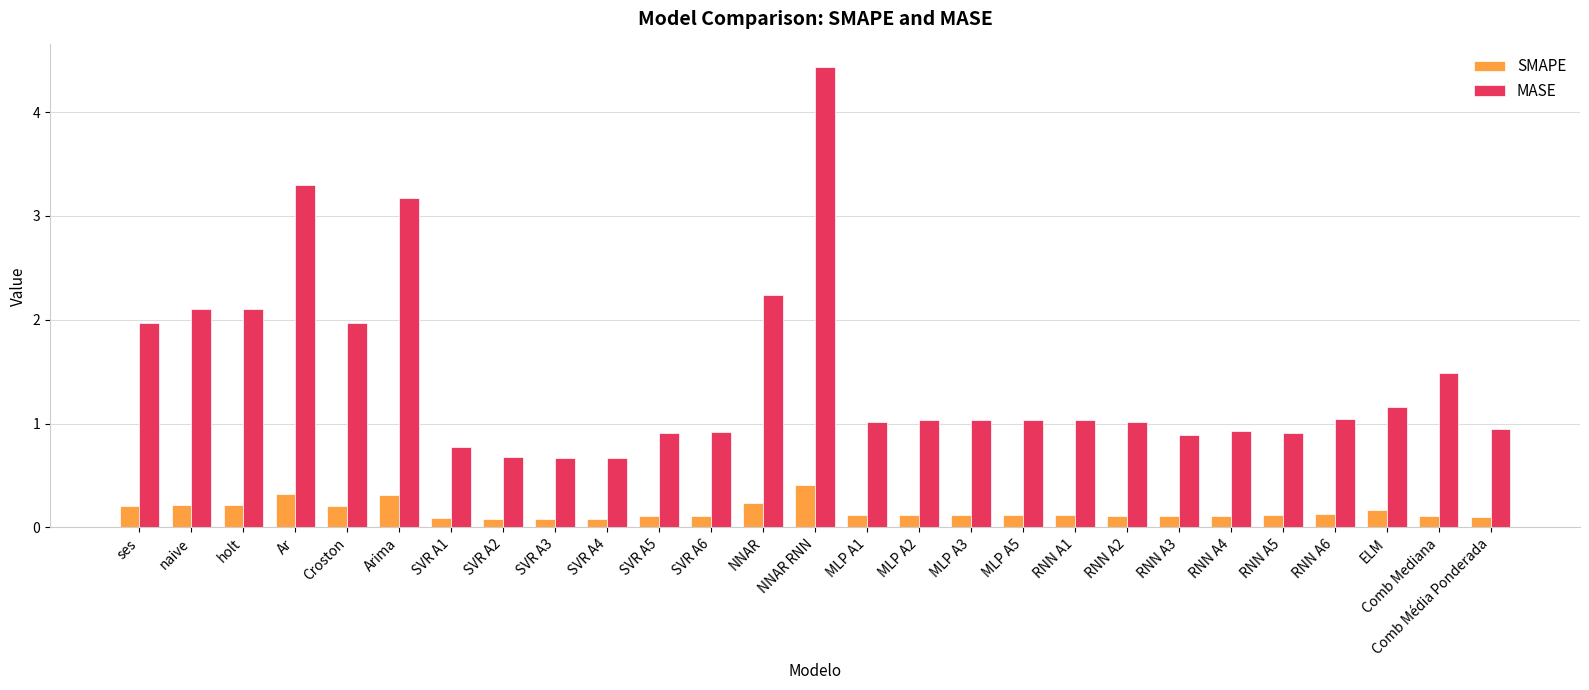

Between SVR A1 and NNAR, which series saw the biggest shift?

MASE